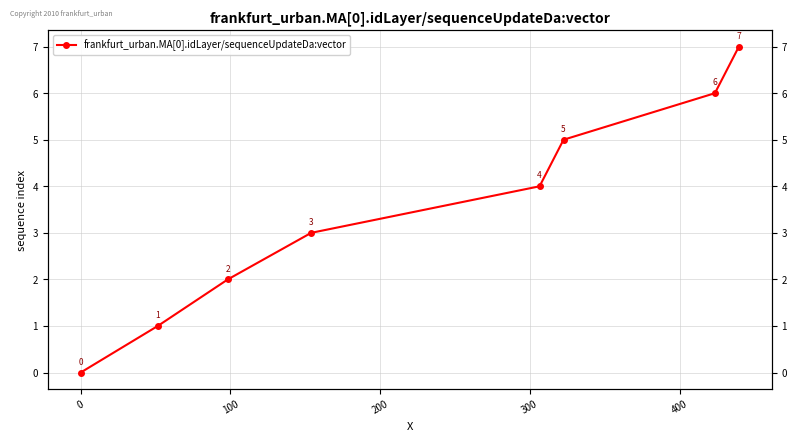

What is the ratio of the value at 100 to the value at 400?

0.4